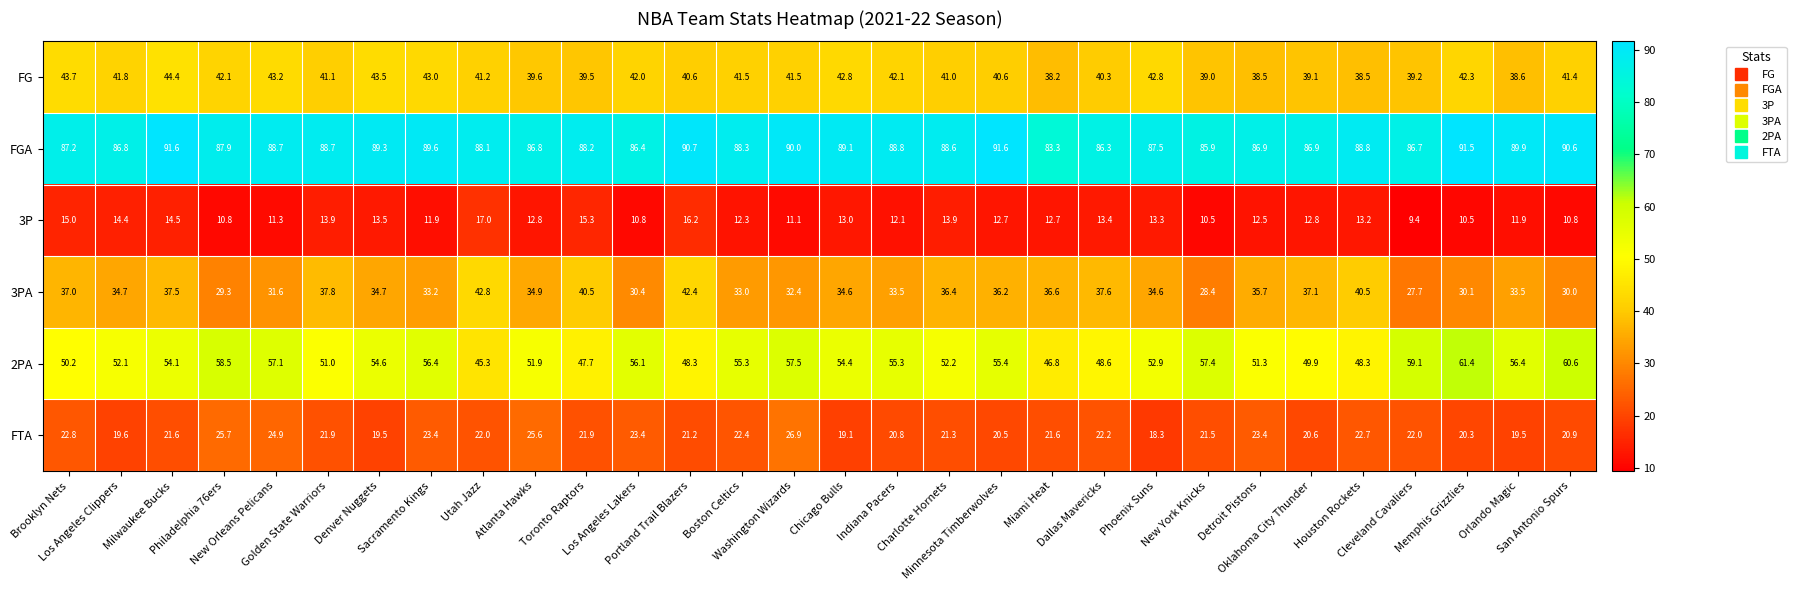

What is the difference between the highest and lowest values at New Orleans Pelicans?

77.4